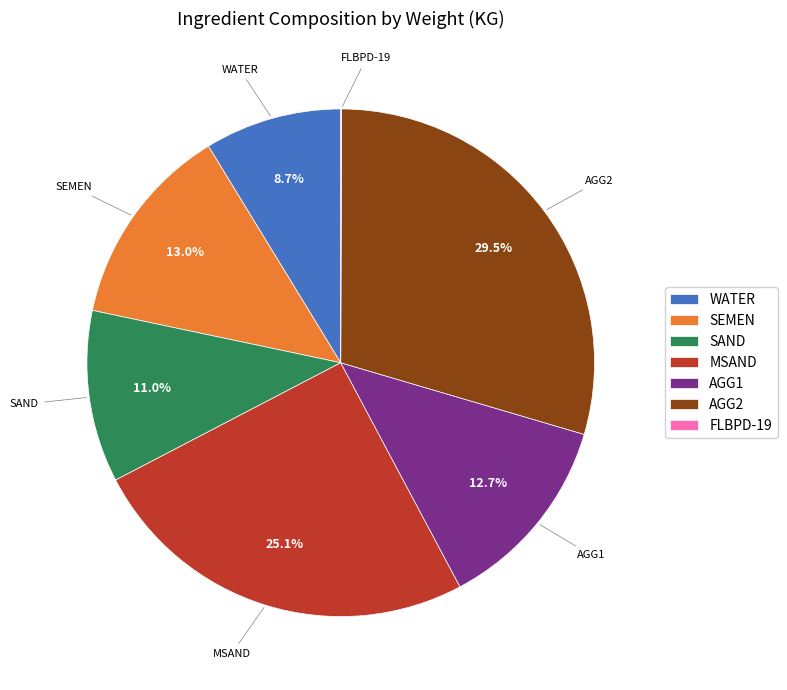

Which category has the biggest portion of the pie?

AGG2